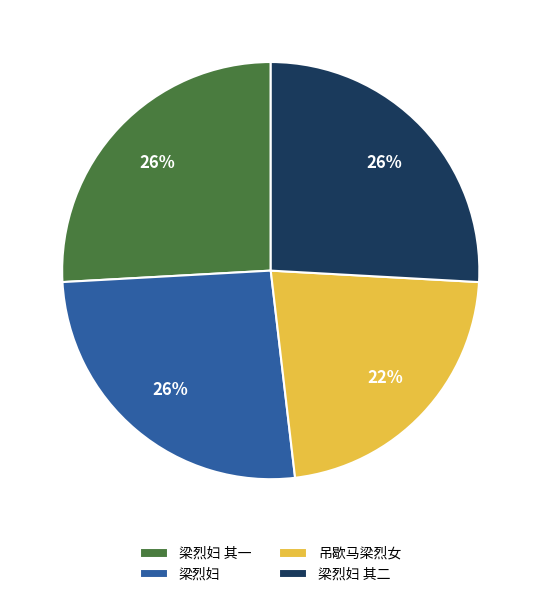

Does 梁烈妇 其二 represent more than half of the total?

No